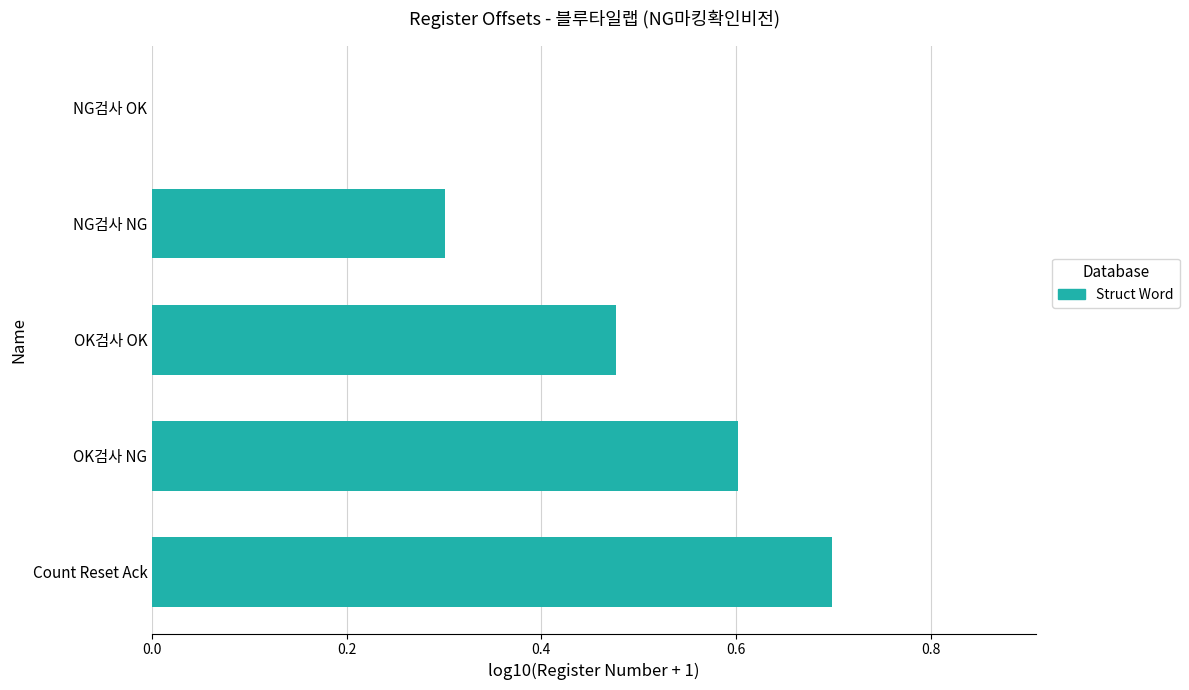

Which category has the highest value across all series?

Count Reset Ack